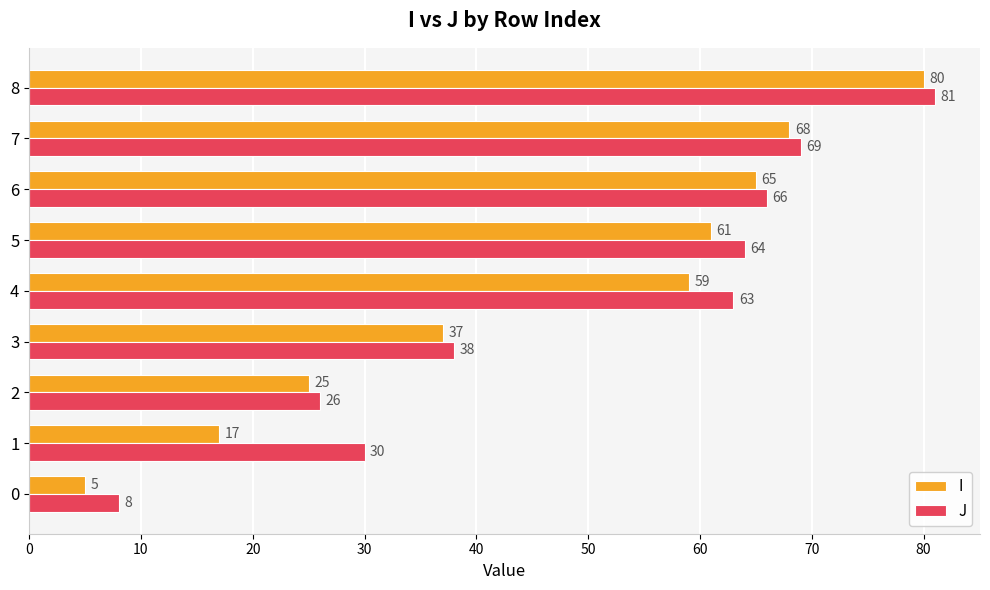

Count the number of data series in this chart.

2